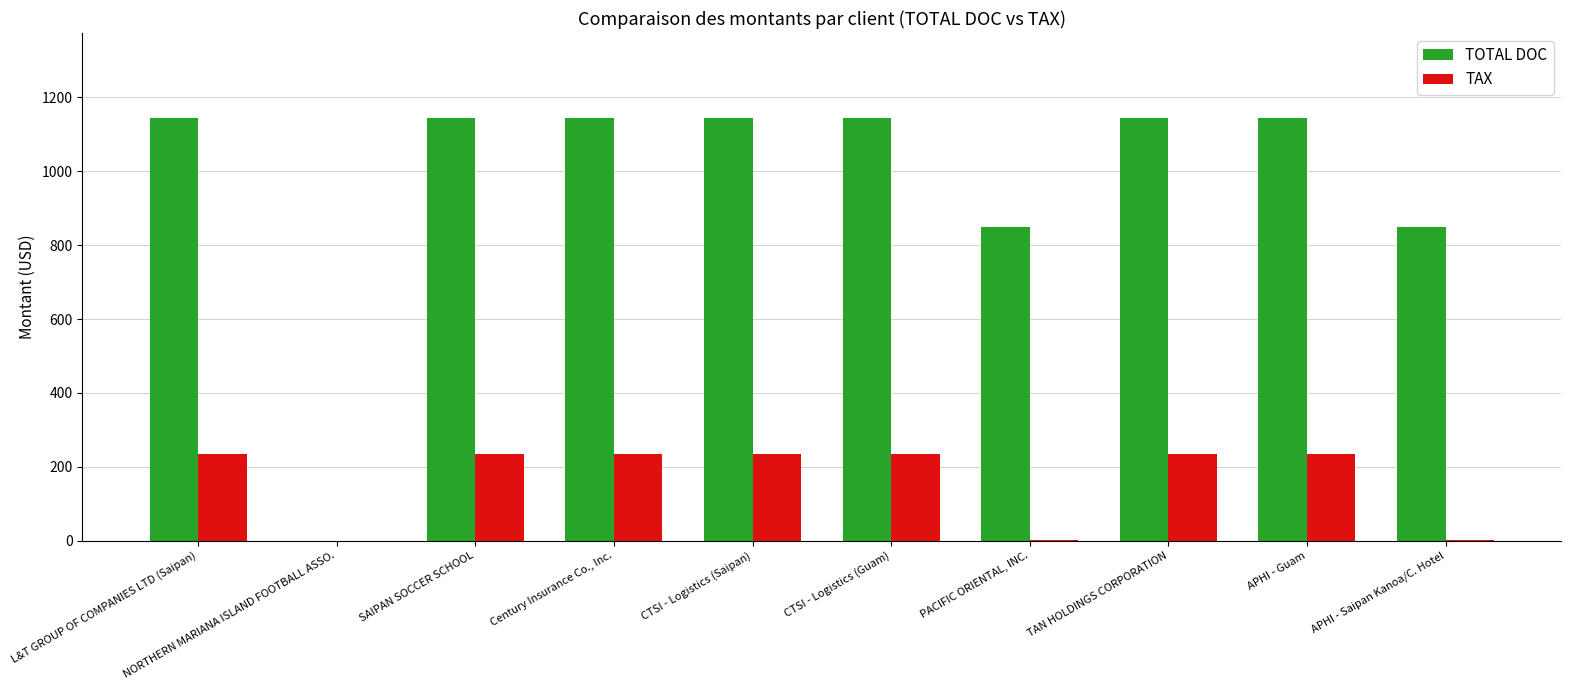

Count the number of categories in the chart.

10